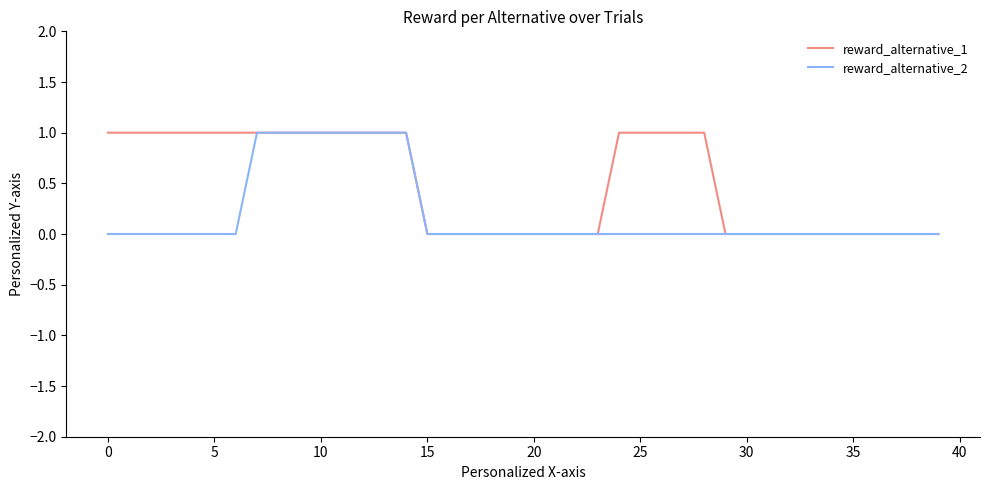

What is the greatest value displayed?

1